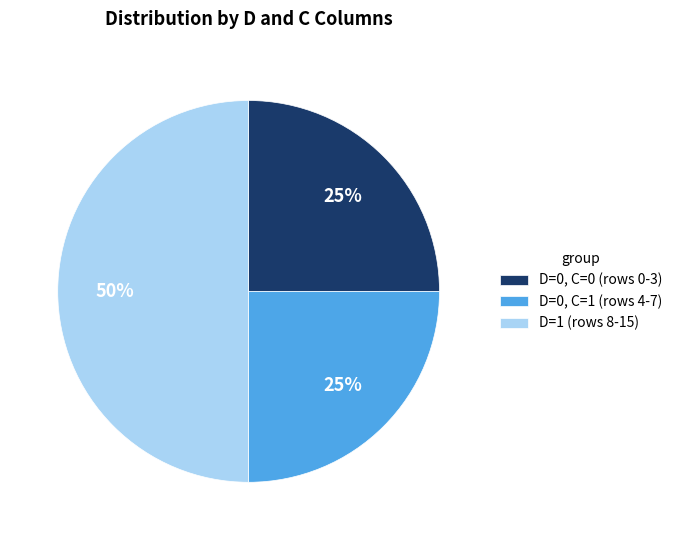

Do D=0, C=1 and D=1 together represent more than half of the pie?

Yes